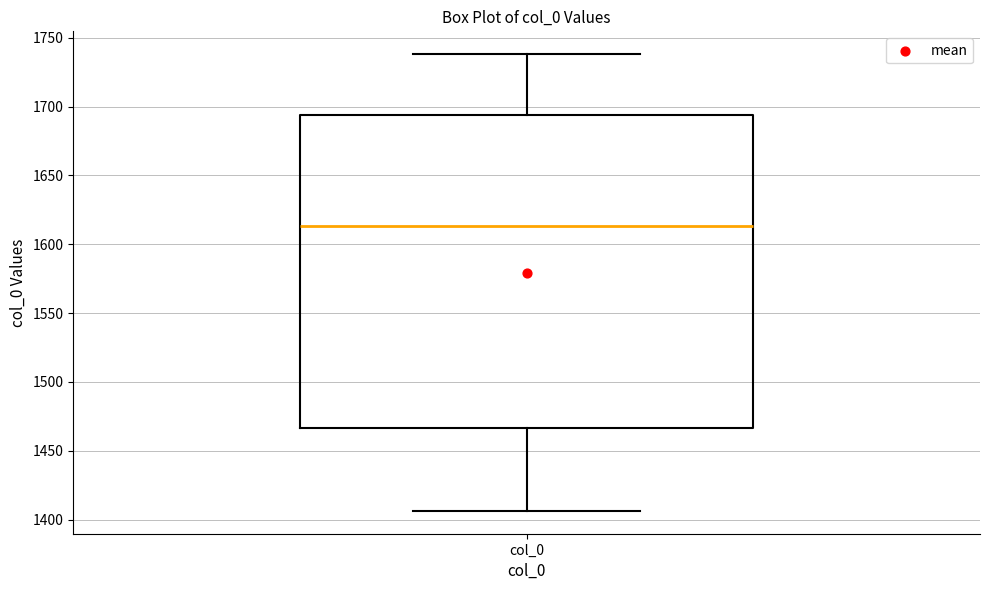

Transcribe this box plot: give where the median line is, the range the box spans, and where the two whiskers end, as read against the y-axis. The values are not printed on the chart, so give them approximately, as read against the axis.

median 1615, box 1465 to 1695, whiskers 1405 to 1740